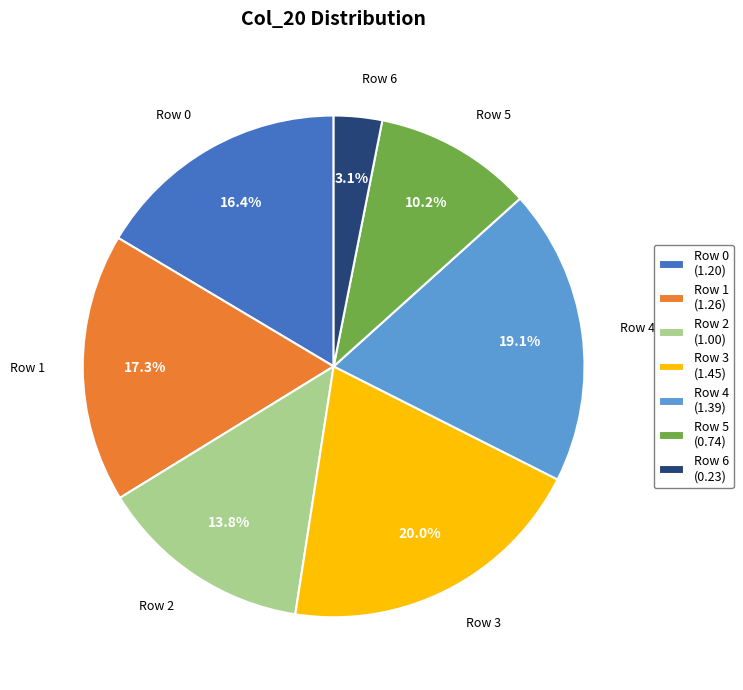

Rank the categories by value from lowest to highest.

Row 6, Row 5, Row 2, Row 0, Row 1, Row 4, Row 3